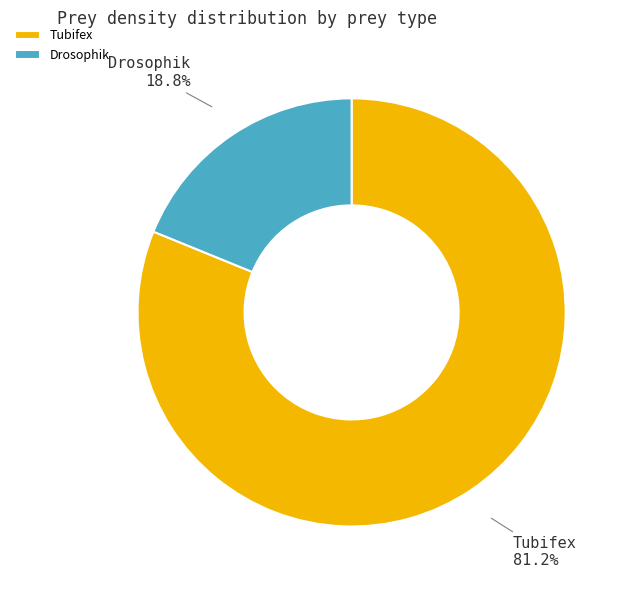

Between Drosophik and Tubifex, which is larger?

Tubifex